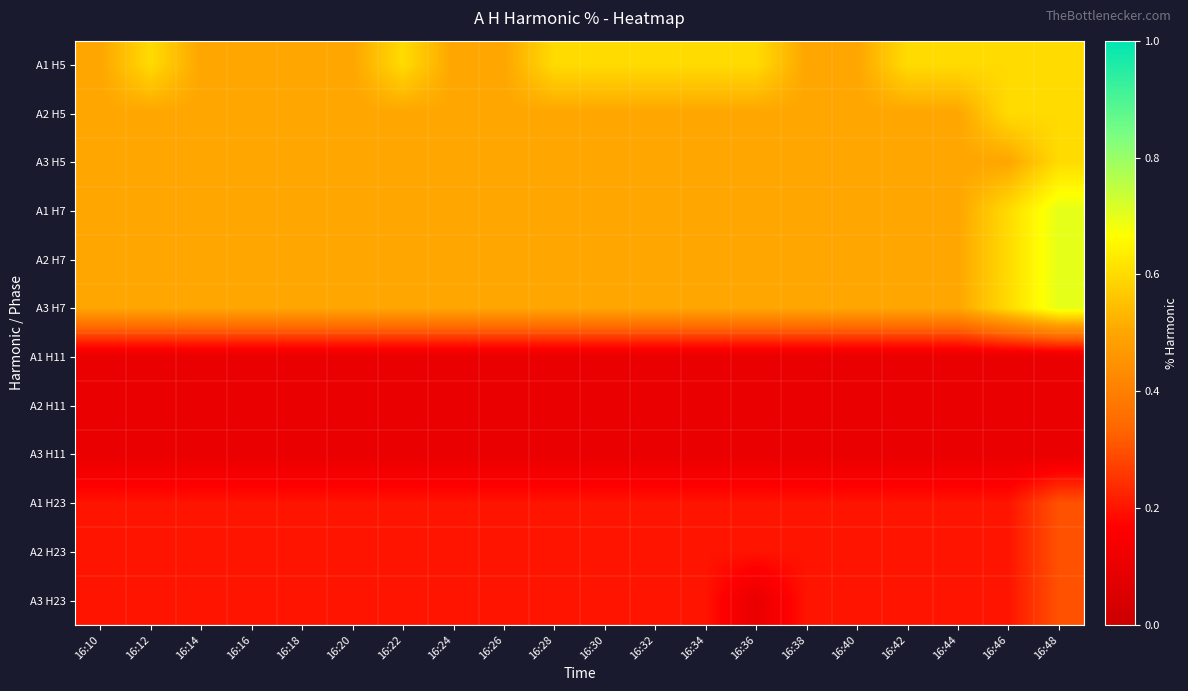

Rank the series by their maximum value, from lowest to highest.

A1 H11, A2 H11, A3 H11, A1 H23, A2 H23, A3 H23, A1 H5, A2 H5, A3 H5, A1 H7, A2 H7, A3 H7